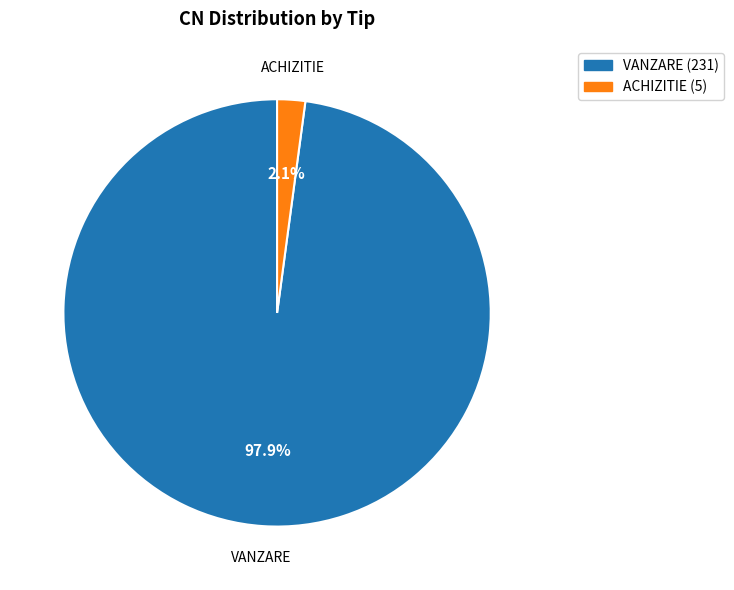

To the nearest percent, what is the average slice percentage?

50%